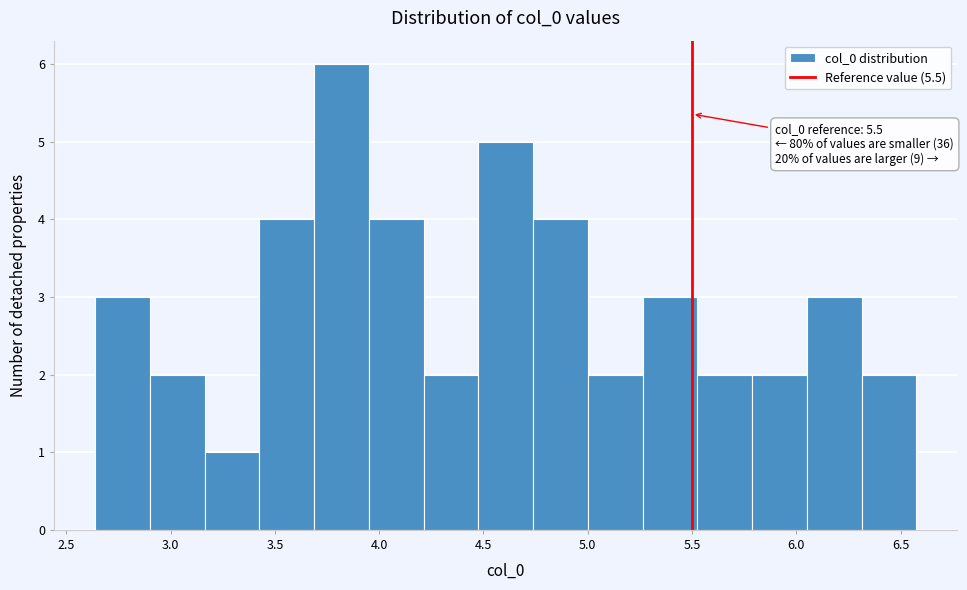

Over which range of the x-axis is the bar tallest?

3.70 to 3.95